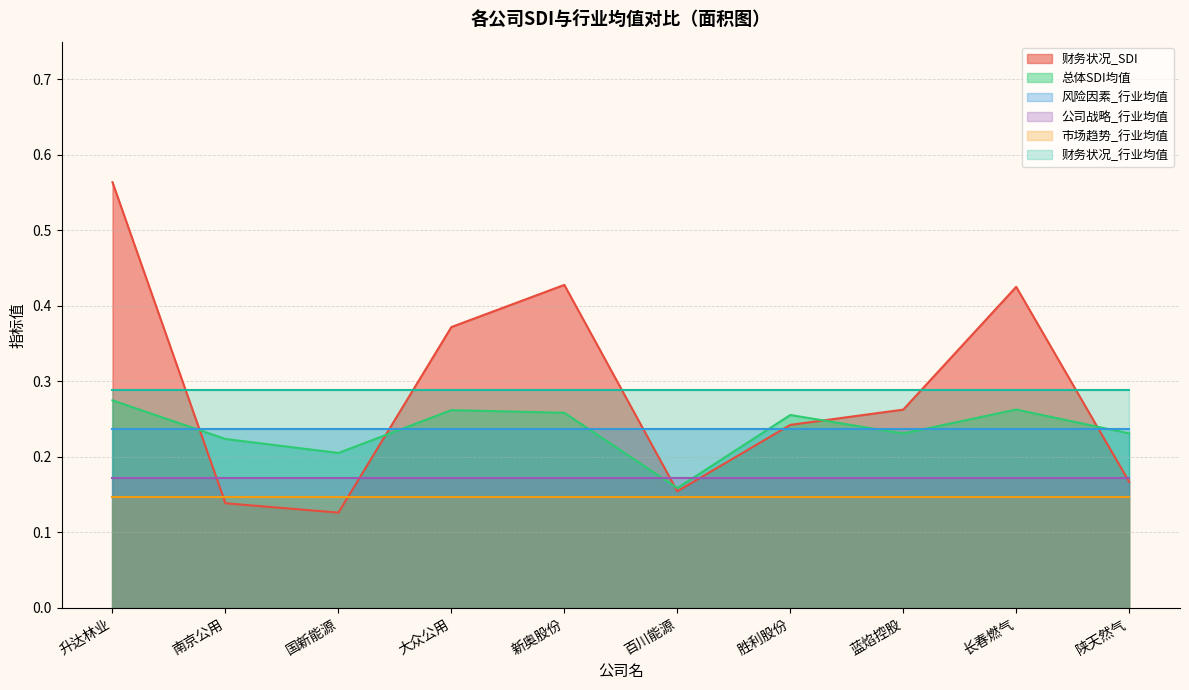

In 财务状况_SDI, how many points are lower than both neighbors (excluding endpoints)?

2